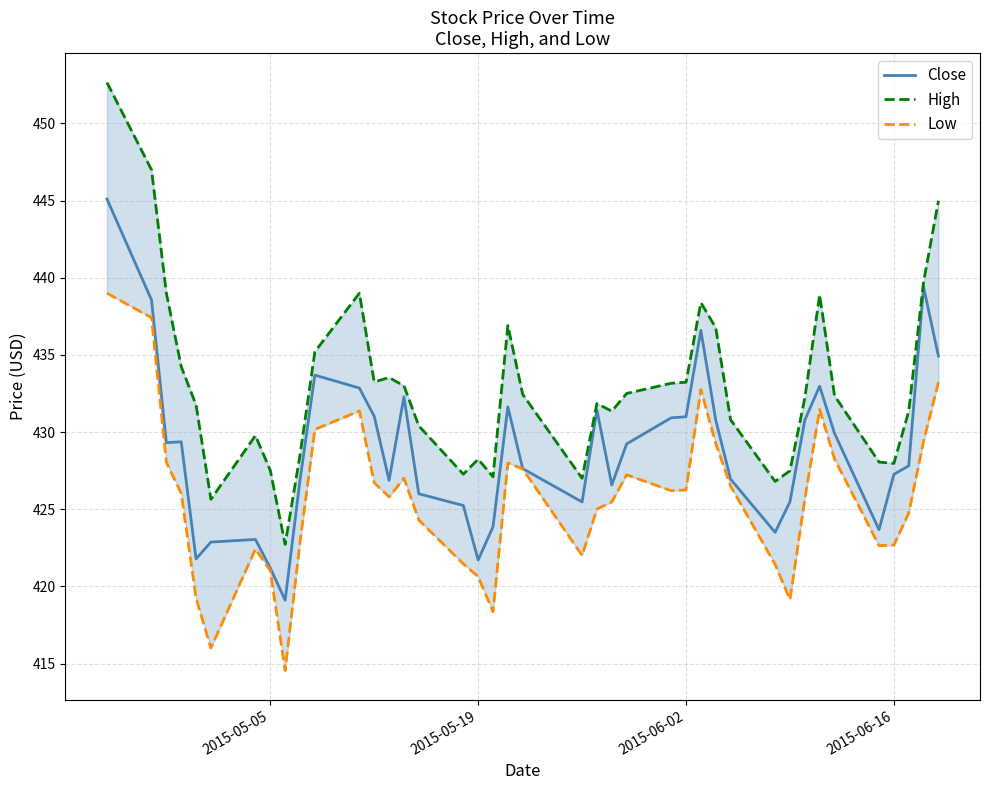

True or false: High and Low intersect in this chart.

False